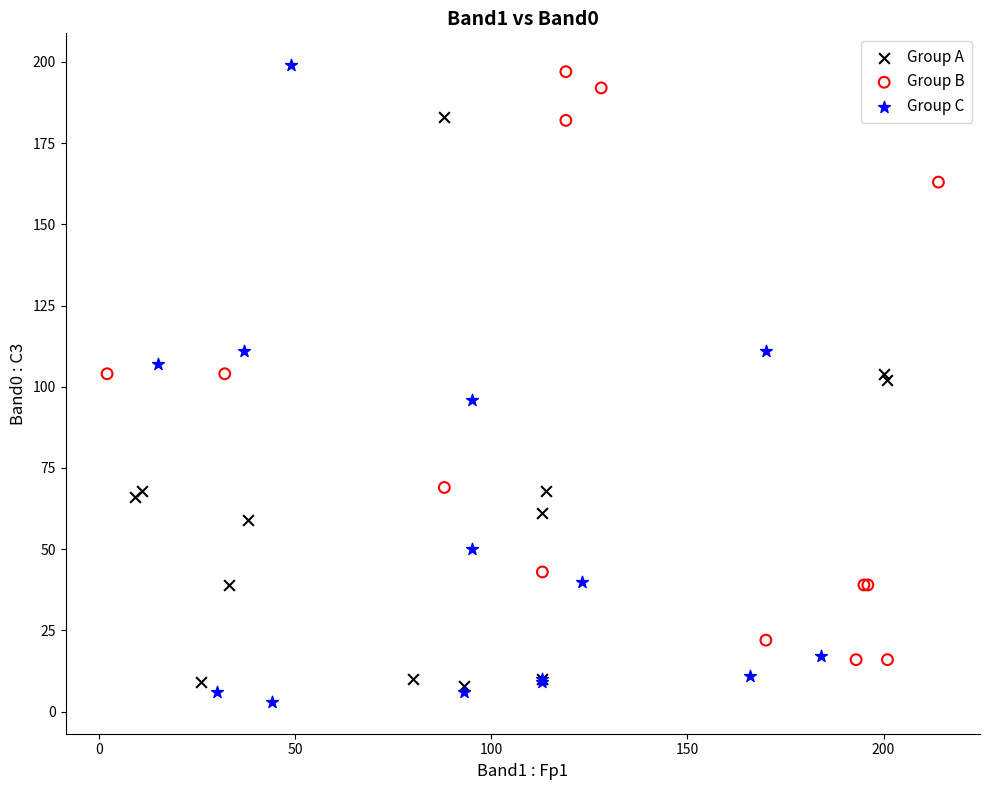

Which series has the widest spread of Y values?

Group C